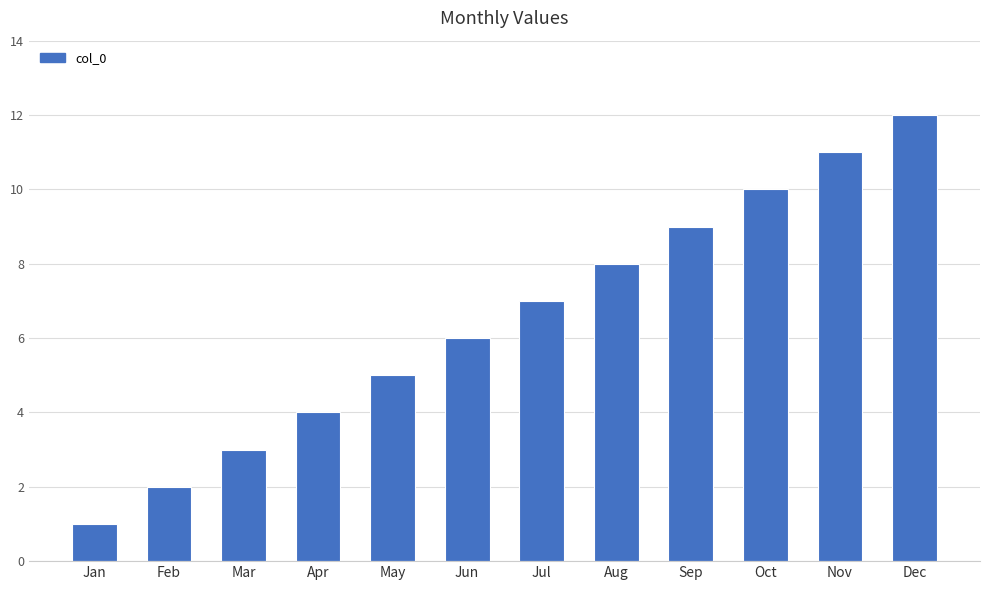

What is the sum of all values?

78